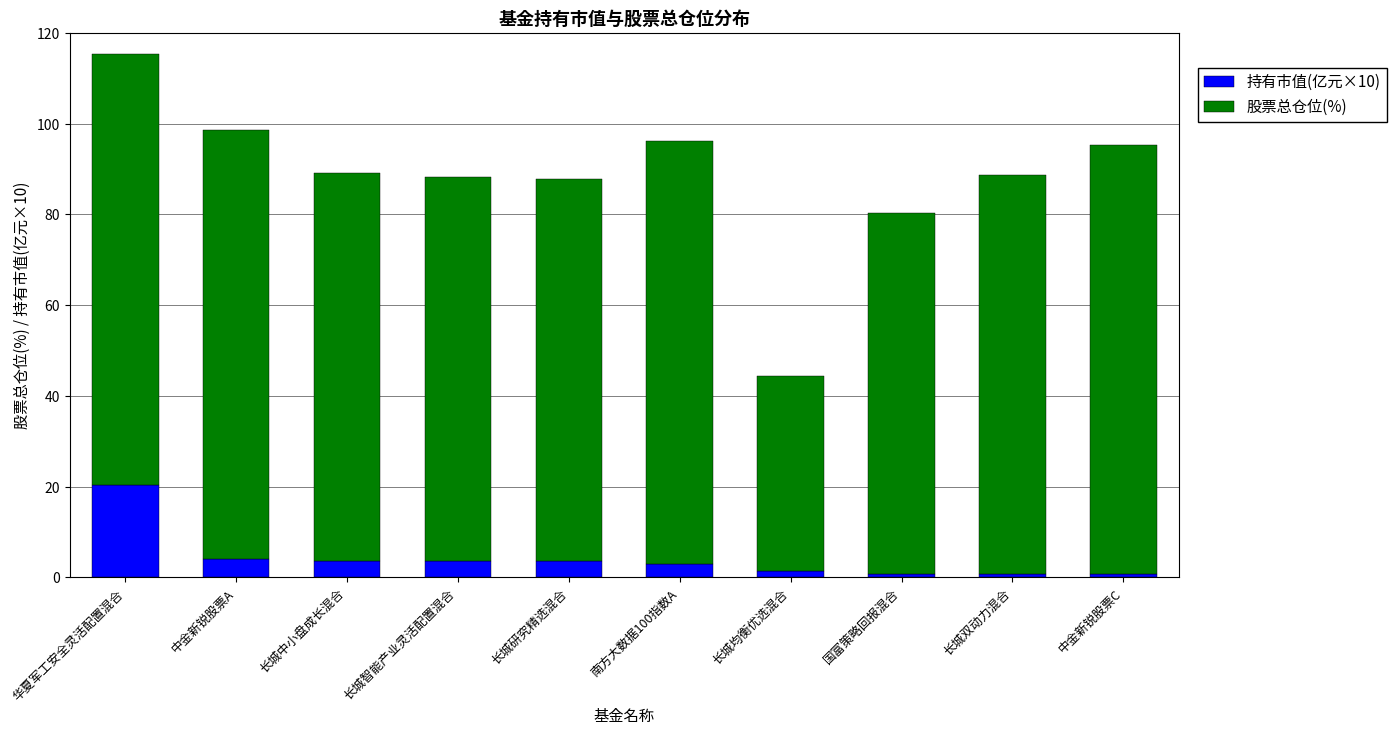

At which category is the sum across all series the highest?

华夏军工安全灵活配置混合